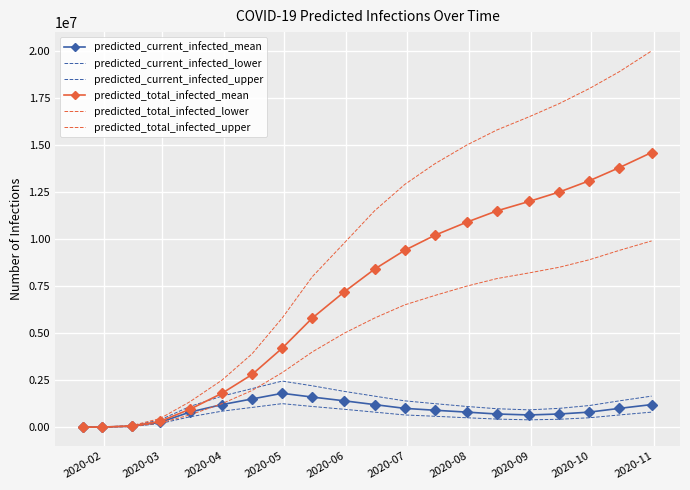

The value of predicted_current_infected_mean at 2020-07 is 2143954. True or false?

False